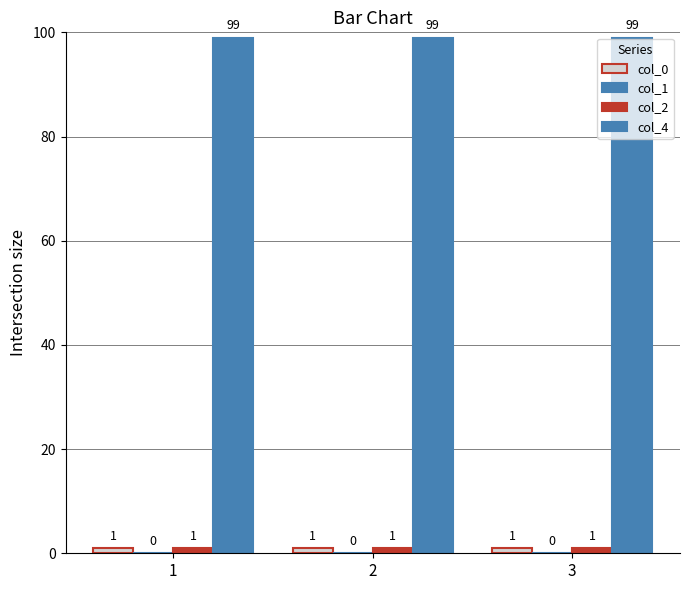

Does the chart contain any negative values?

No